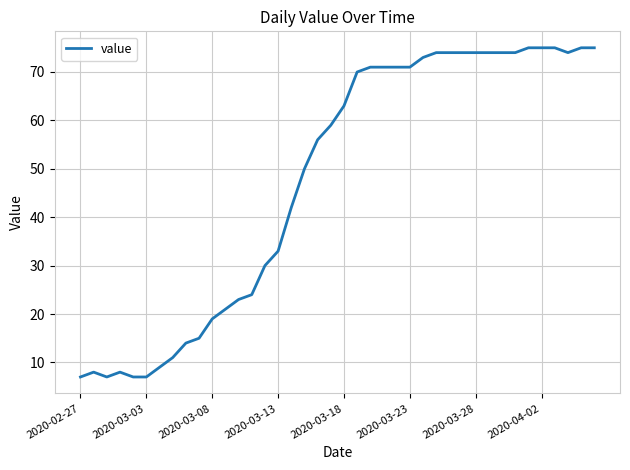

What is the smallest value displayed?

7